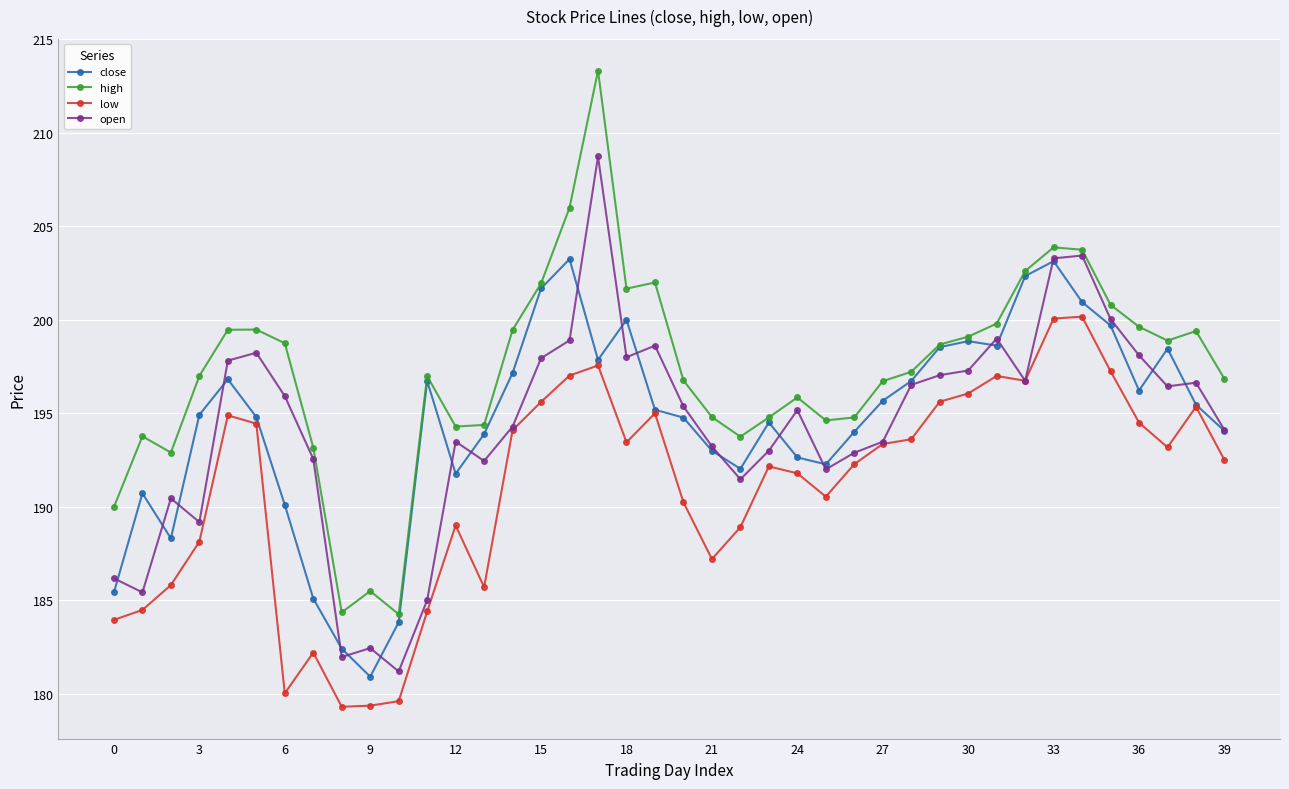

What is the sum of all open values?

7774.1